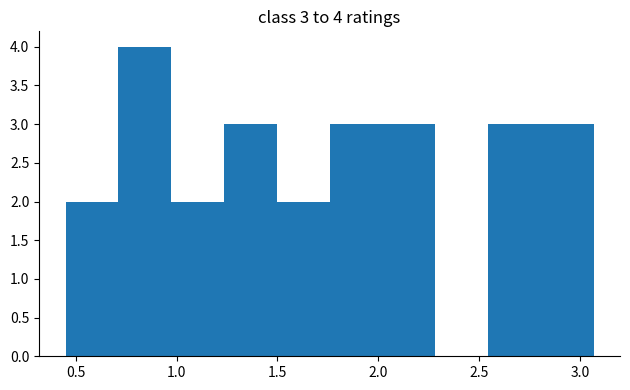

Which range on the x-axis has the tallest bar?

0.70 to 0.95